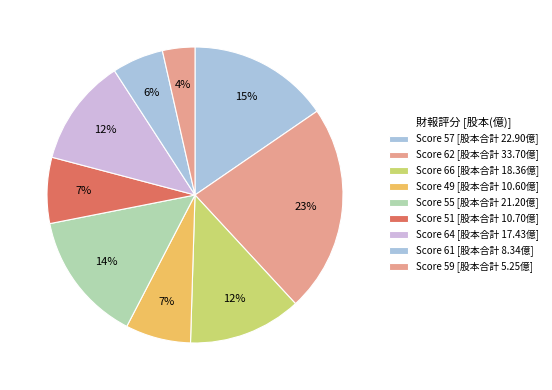

Count the number of slices in the pie.

9